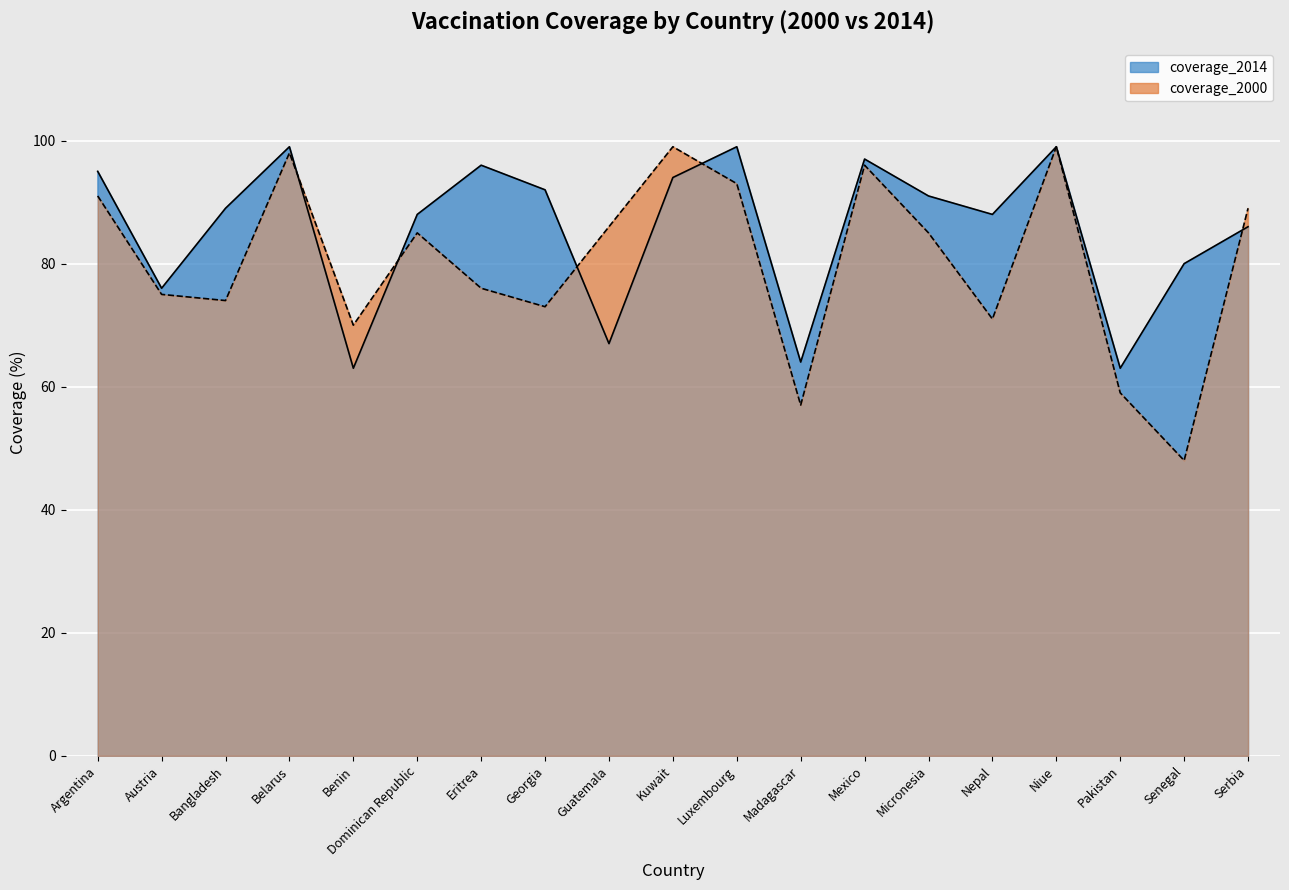

True or false: coverage_2014 has more than 2 interior local peaks.

True